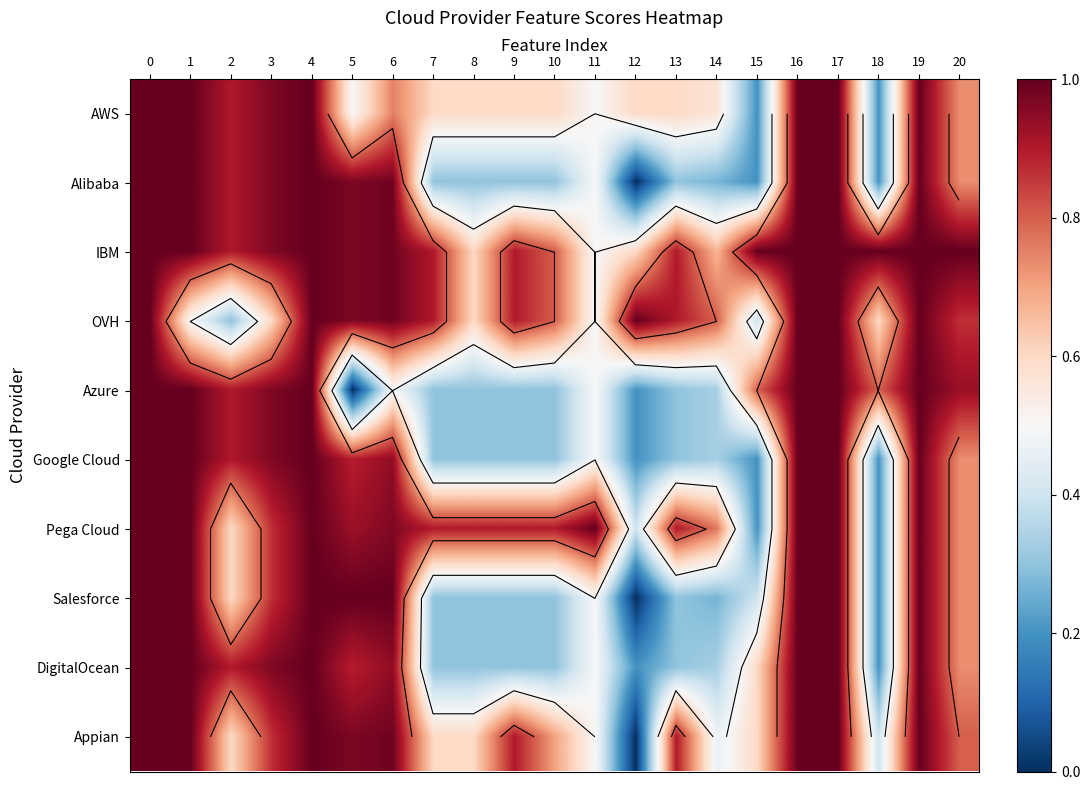

At how many categories does at least one series exceed 0?

21